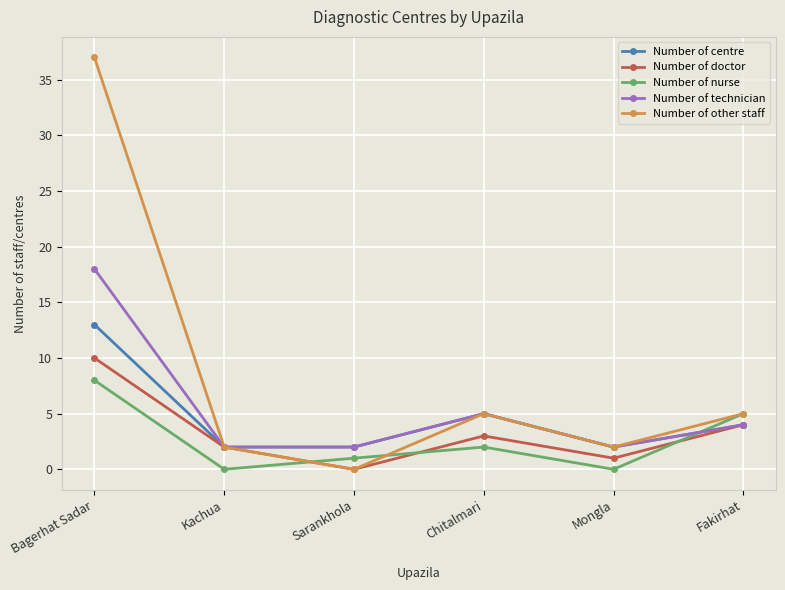

List the series in order of their peak value, highest first.

Number of other staff, Number of technician, Number of centre, Number of doctor, Number of nurse